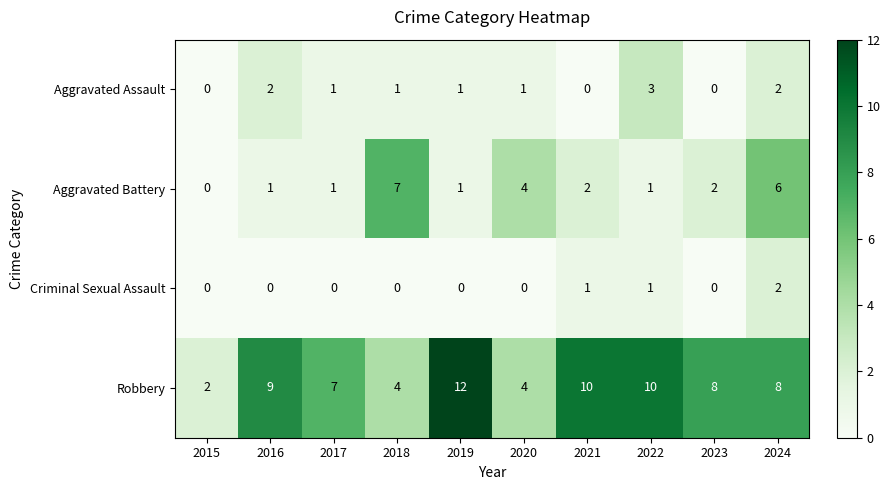

The Aggravated Battery series shows 6 at 2024. True or false?

True